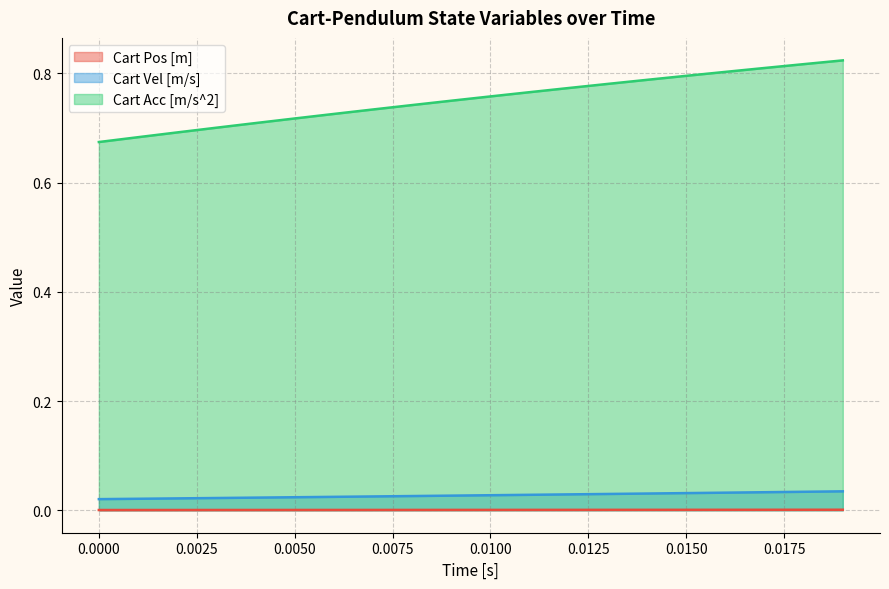

What is the difference between the second highest and minimum values in the Cart Acc [m/s^2] series?

0.1